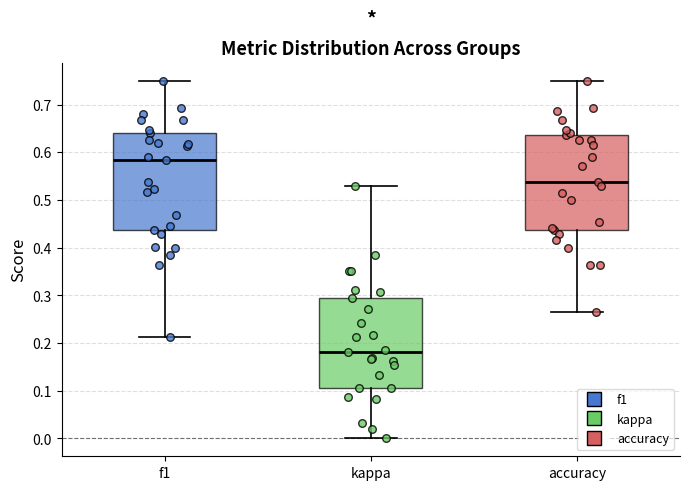

Where does the median line of the box for accuracy sit on the y-axis? The values are not printed on the chart, so give them approximately, as read against the axis.

0.54